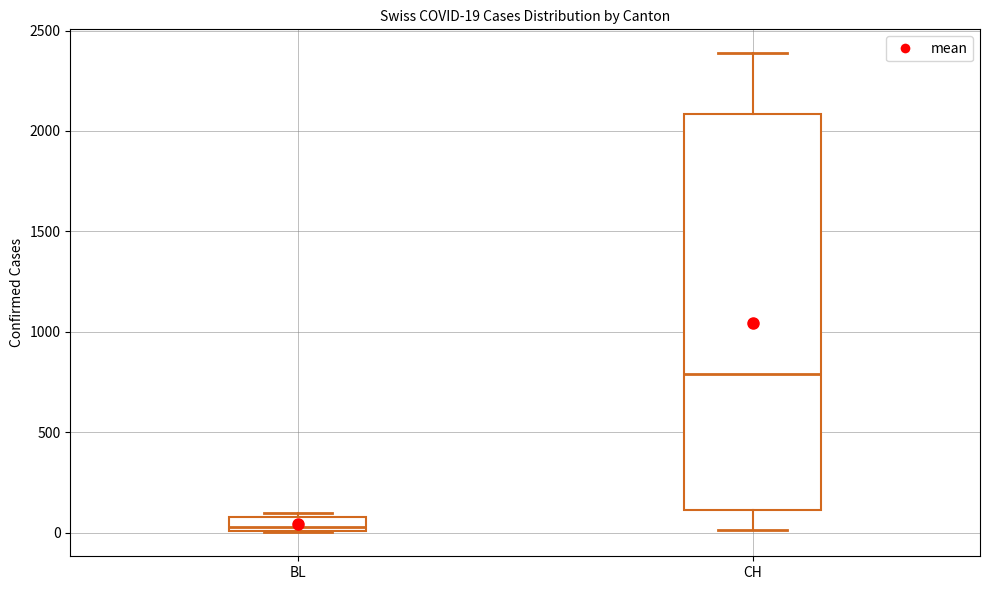

Which box is the tallest, from its lower edge to its upper edge?

CH